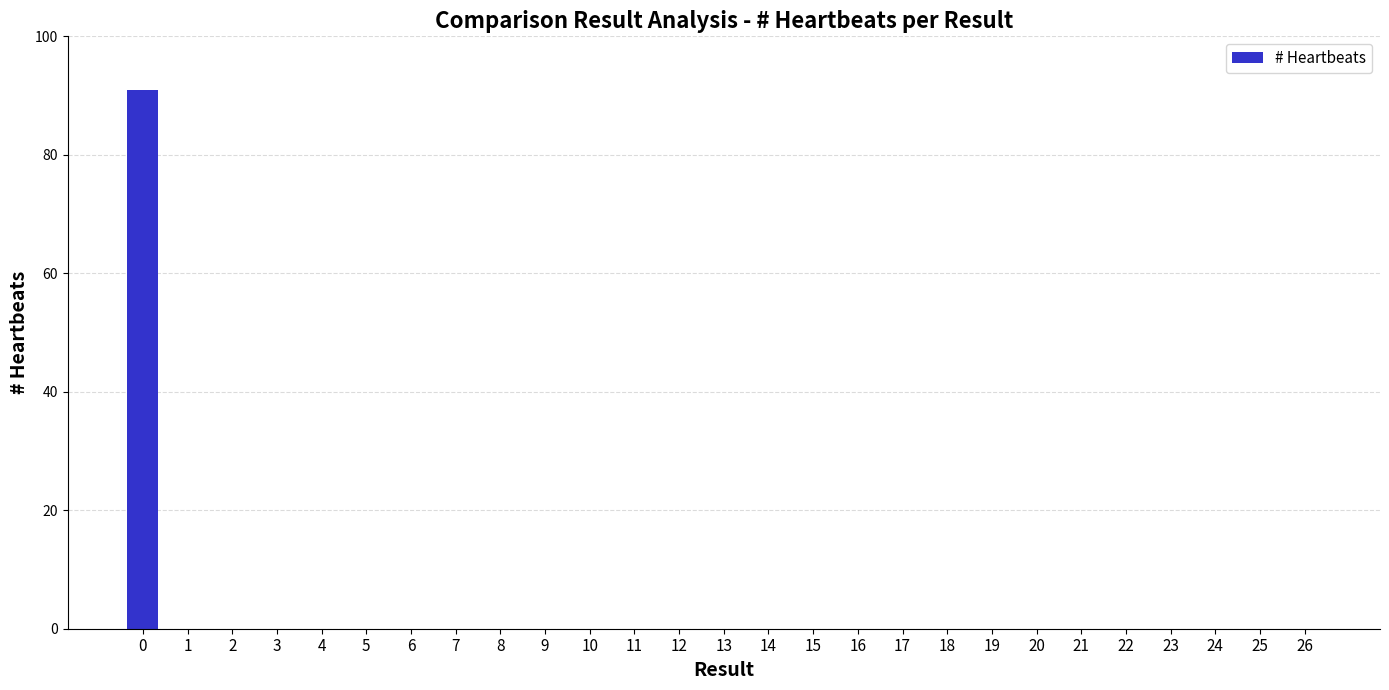

The chart shows a value of 48 at 2. True or false?

False